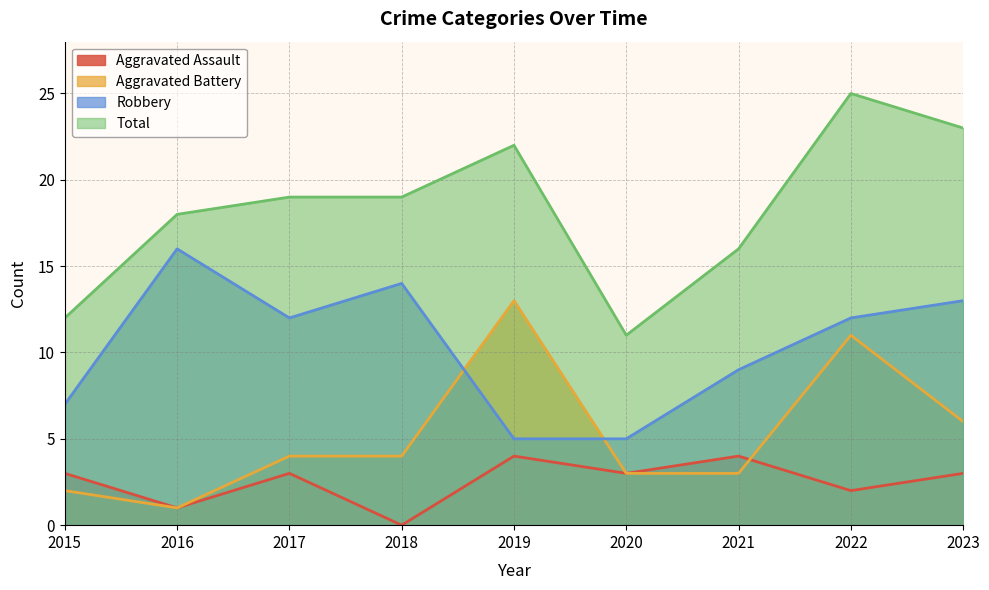

True or false: Aggravated Assault and Total intersect in this chart.

False